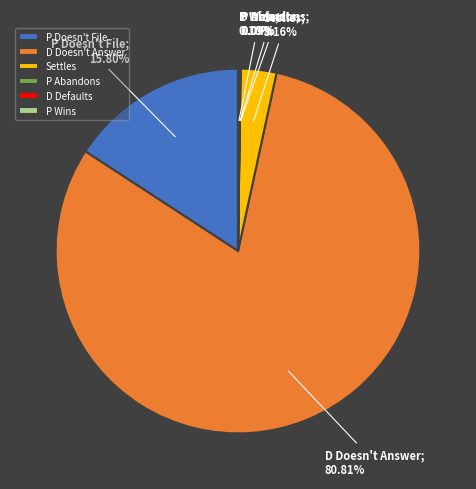

Is the sum of P Doesn't File and Settles greater than half?

No